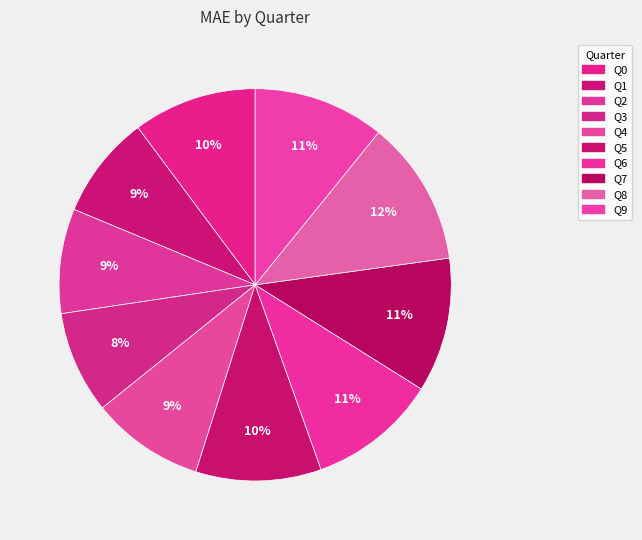

How many slices are in this pie chart?

10